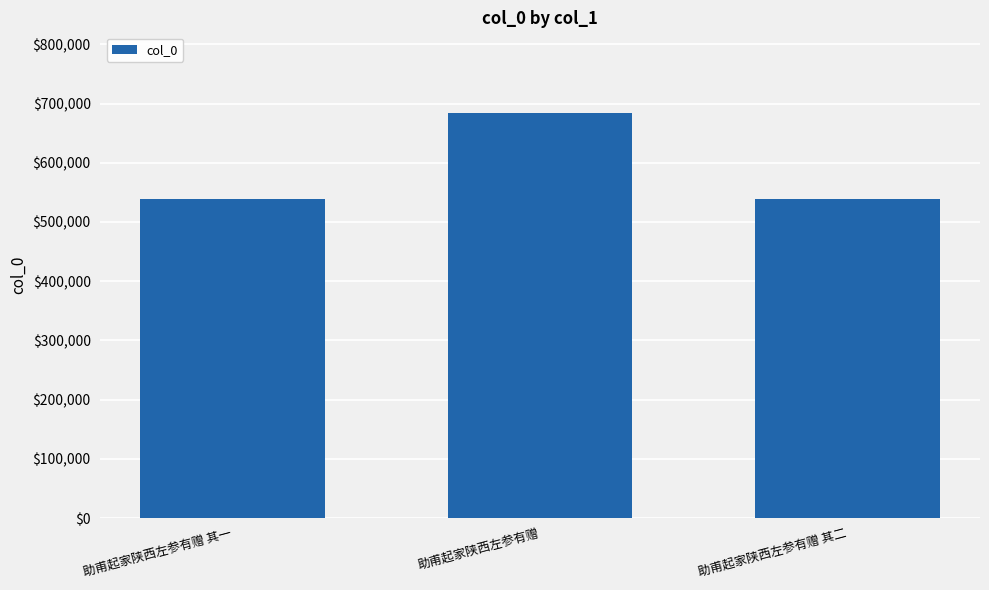

What is the ratio of the value at 助甫起家陕西左参有赠 其一 to the value at 助甫起家陕西左参有赠 其二?

1.0